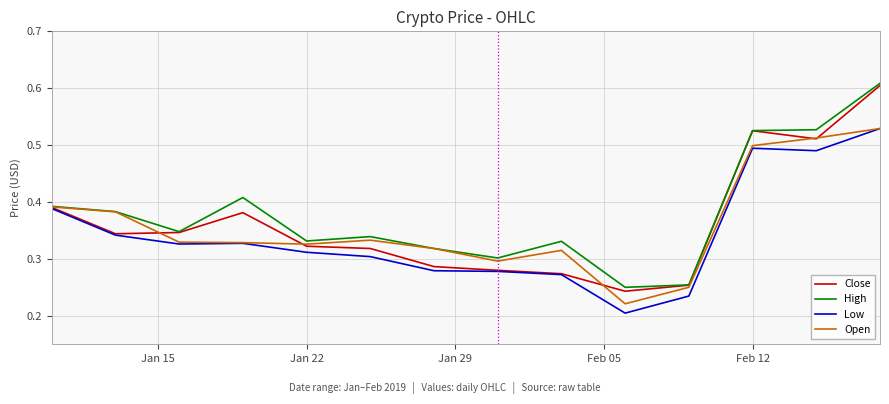

True or false: Open and Low cross at least once.

False